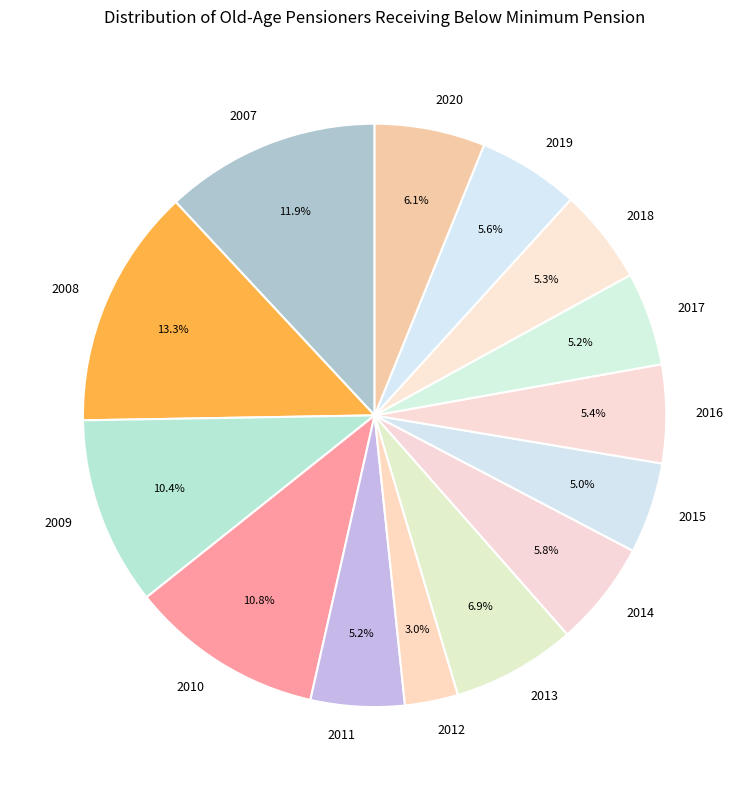

To the nearest percent, what percentage of the pie is 2018?

5%